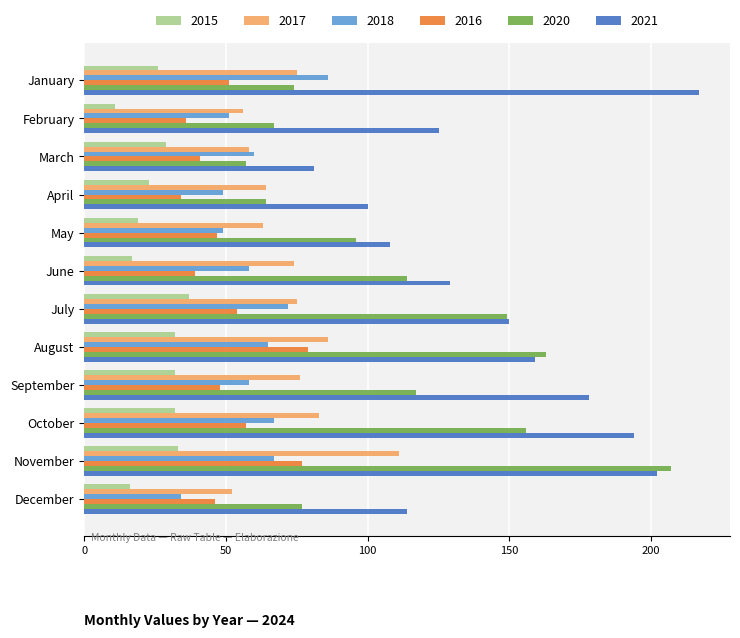

True or false: 2021 has a value of 110 at August.

False